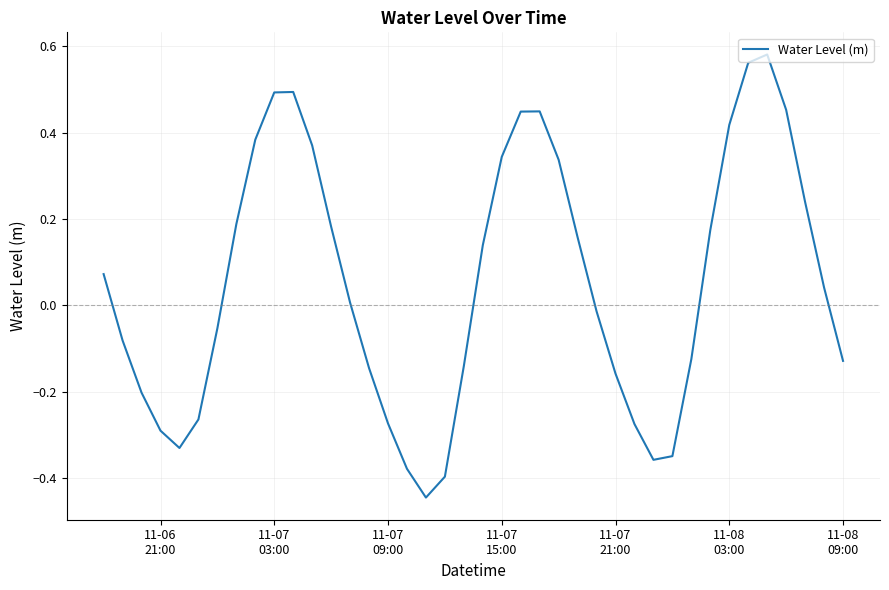

How many lines are shown in the chart?

1